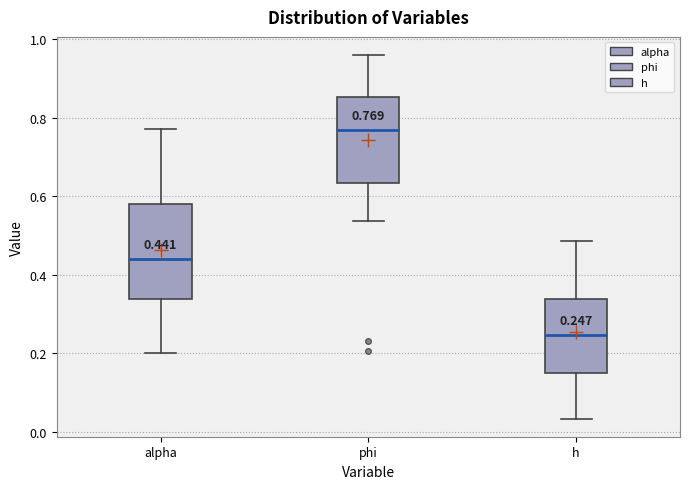

Which box has the lowest median line?

h